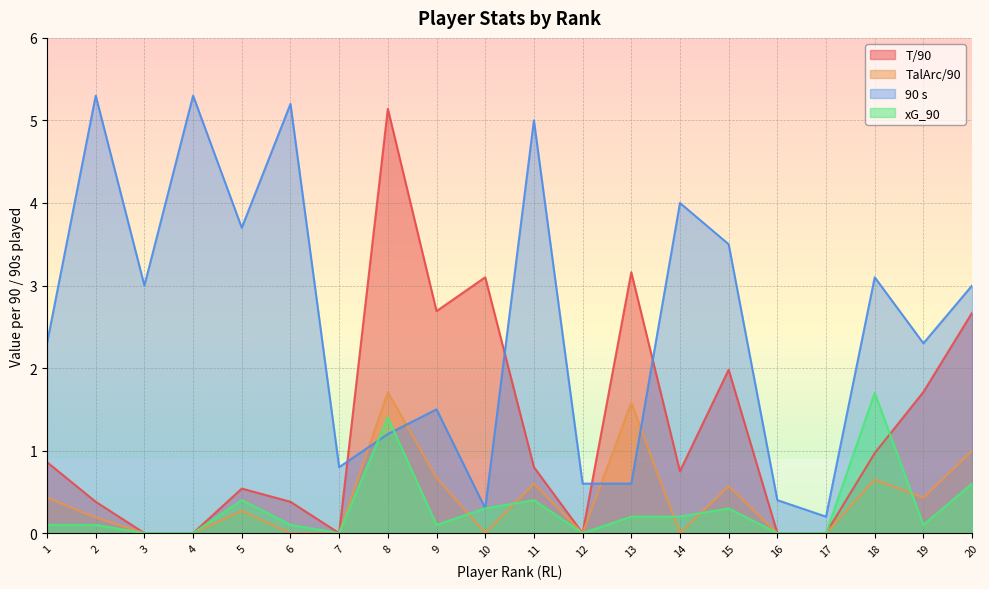

True or false: 90 s and TalArc/90 cross at least once.

True